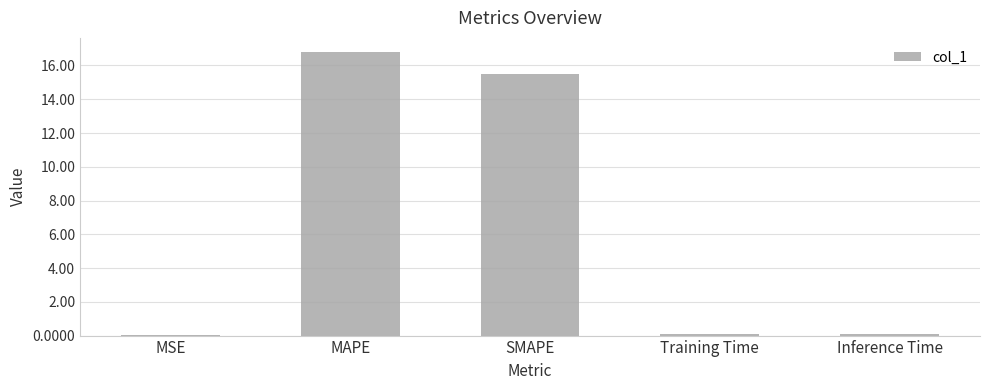

What is the sum of all values?

32.4